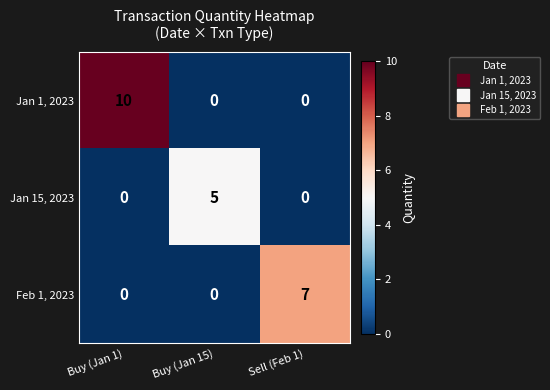

Which series has the largest total across all categories?

Jan 1, 2023